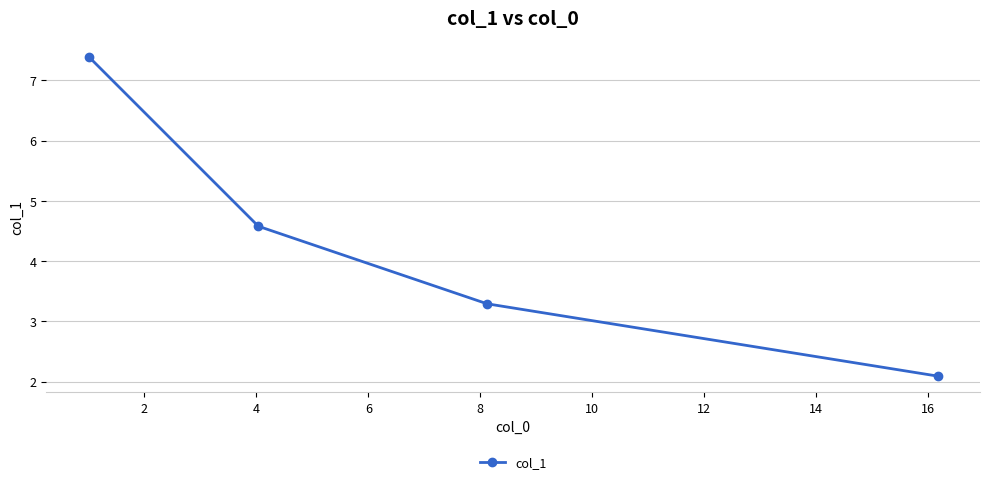

What is the value of the 2nd point from the left?

4.6